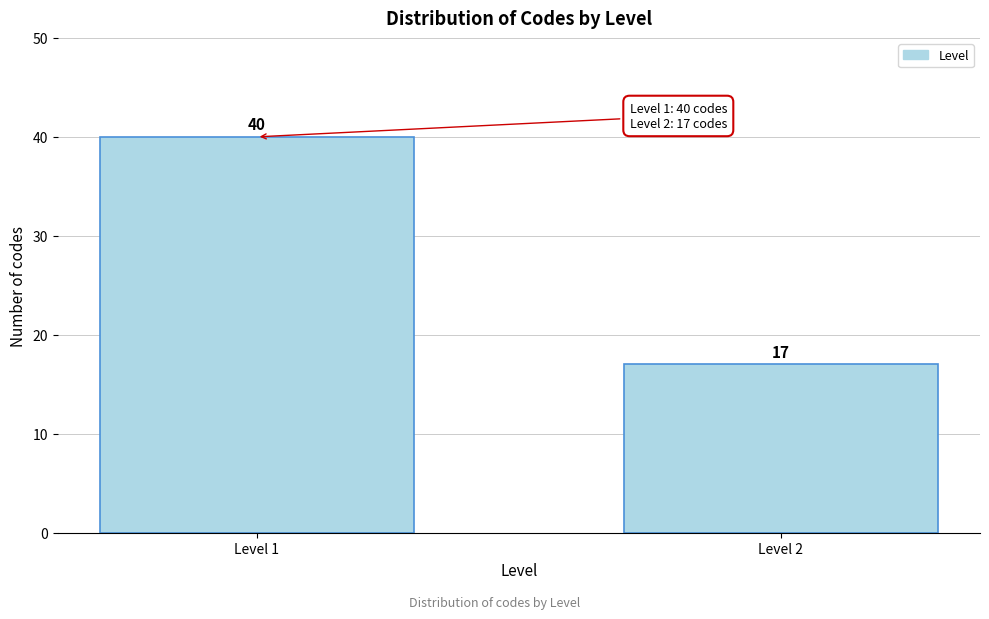

Reading left to right, extract all data points from this chart.

40	17